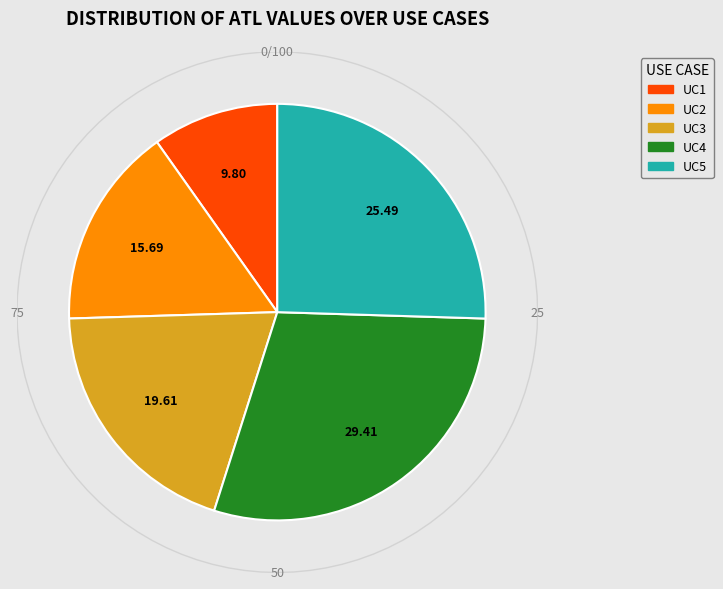

To the nearest percent, what is the combined percentage of UC2 and UC4?

45%